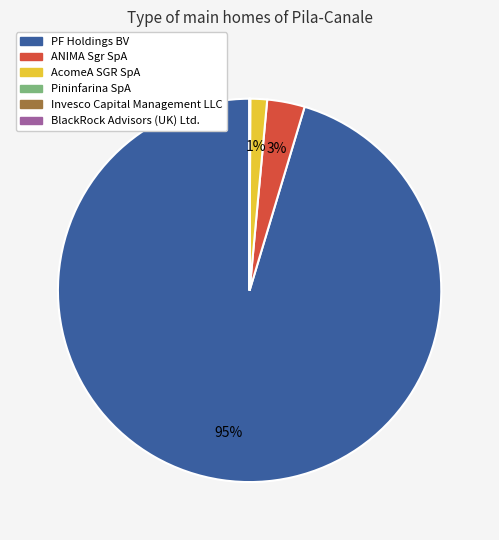

Does PF Holdings BV account for over 50% of the chart?

Yes